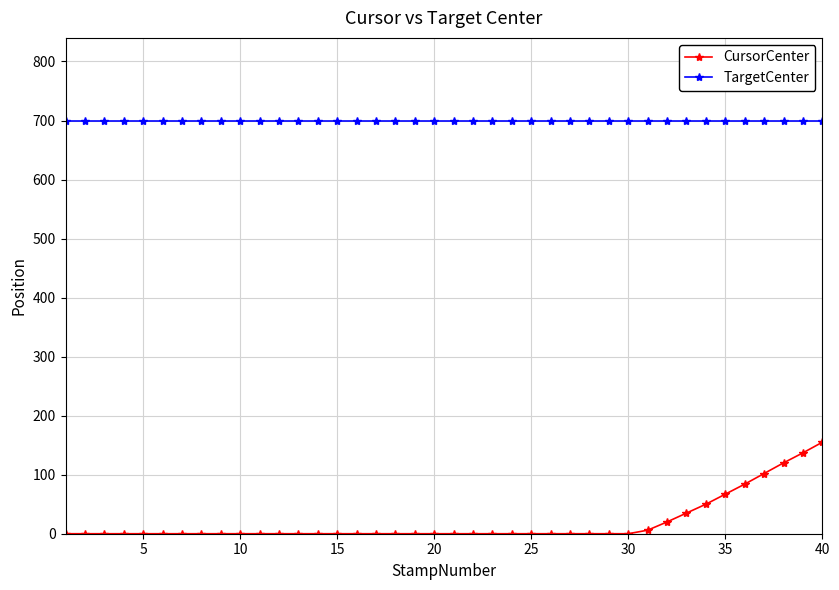

Rank the series by their average value, from lowest to highest.

CursorCenter, TargetCenter